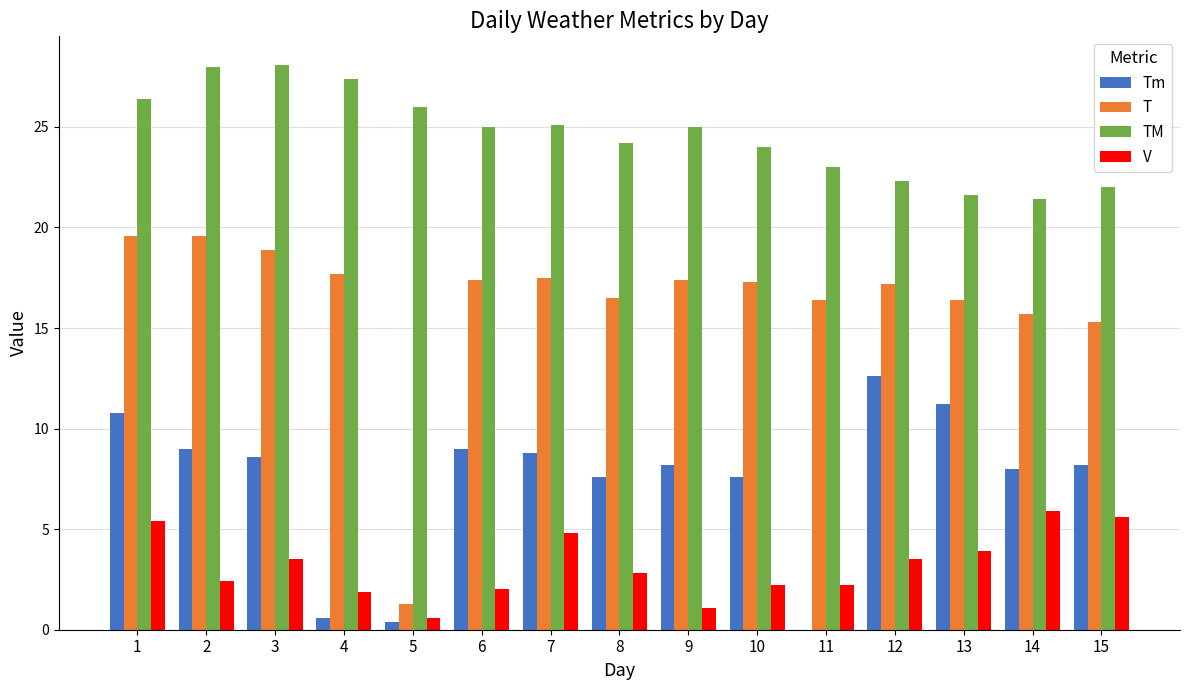

At which label does Tm reach its peak?

12